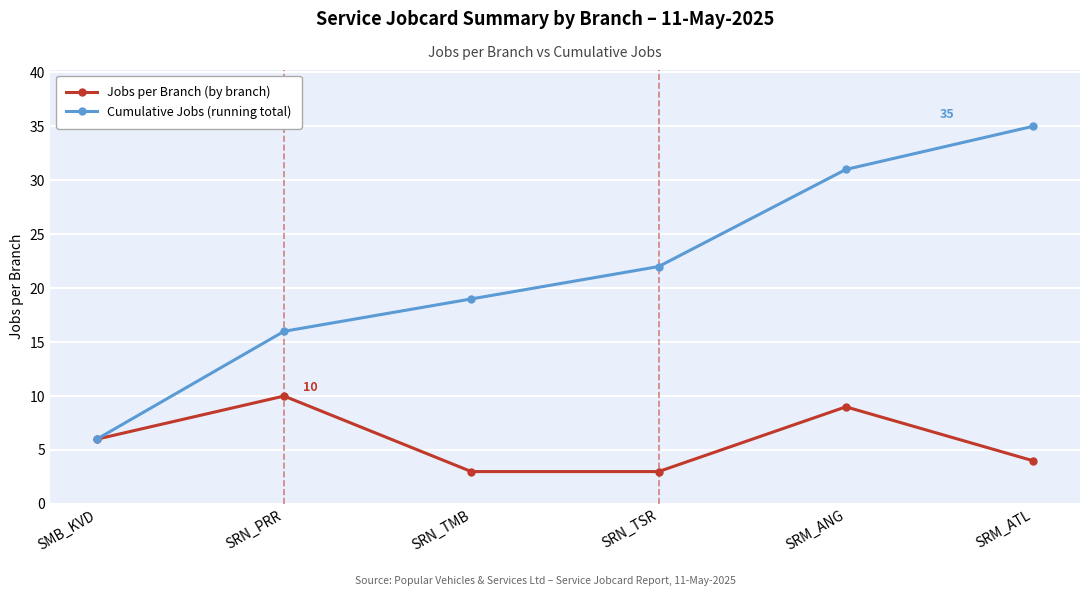

Reading right to left, list all the values displayed in this chart.

Jobs per Branch: 4	9	3	3	10	6
Cumulative Jobs: 35	31	22	19	16	6